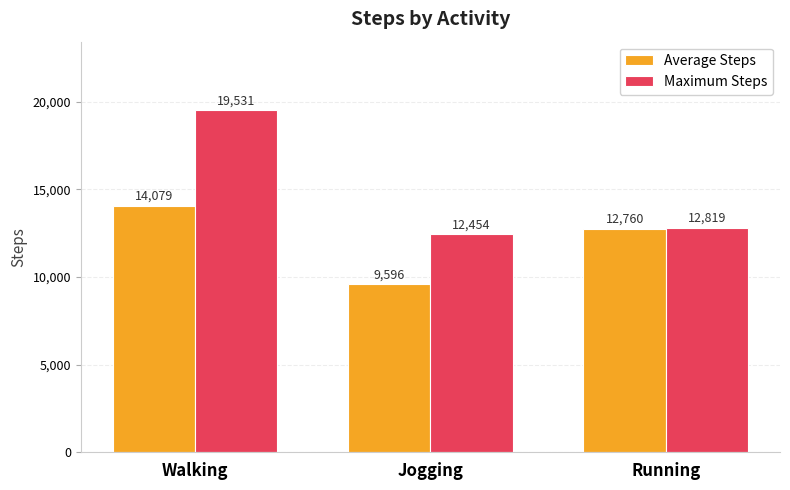

List the labels in order of Maximum Steps value, smallest first.

Jogging, Running, Walking